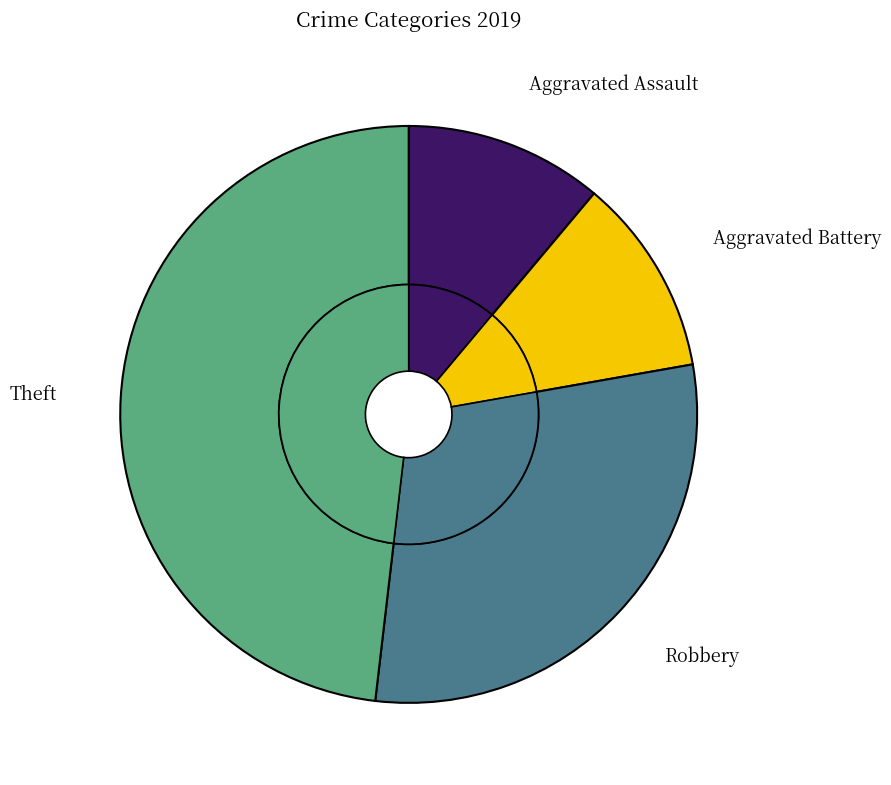

To the nearest percent, what is the average slice percentage?

25%